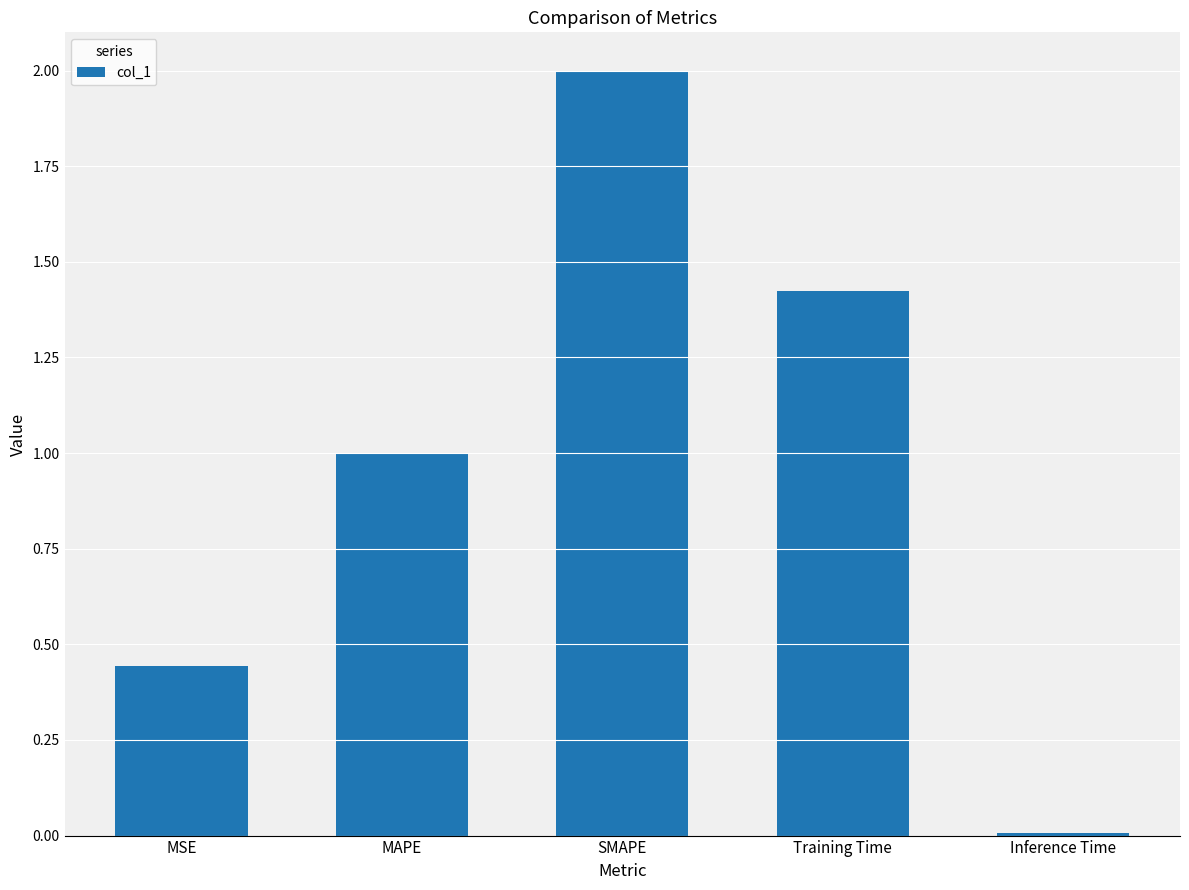

Are the bars horizontal?

No